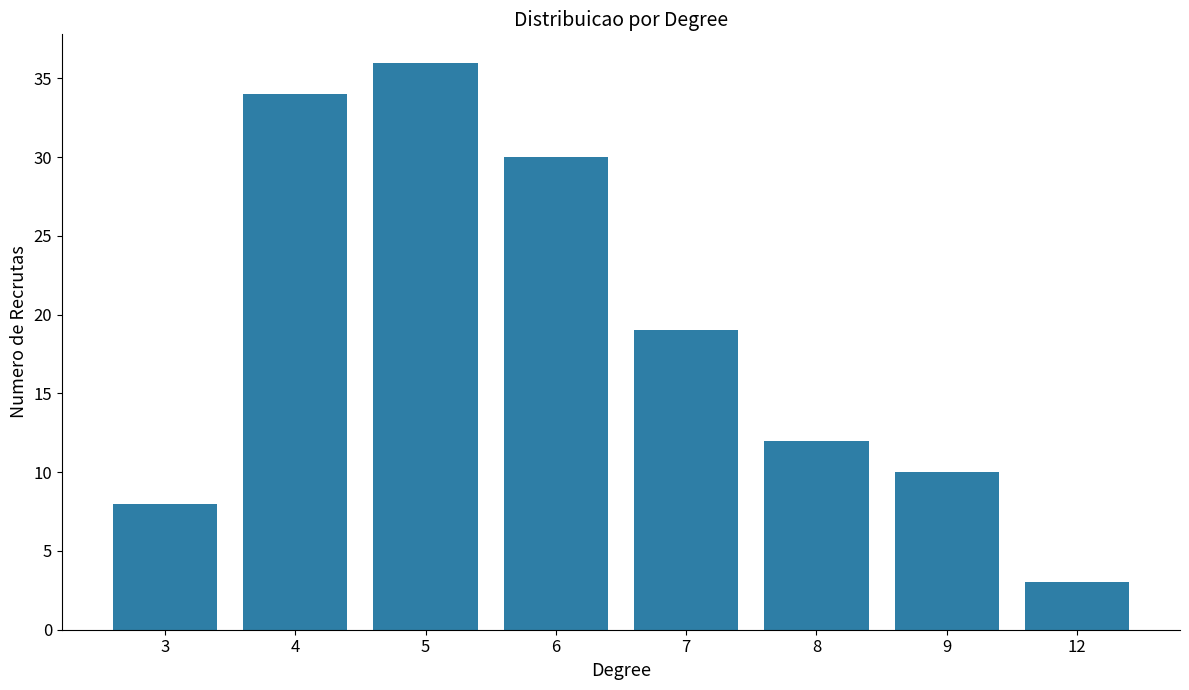

Reading left to right, what are all the values shown in this chart?

8	34	36	30	19	12	10	3